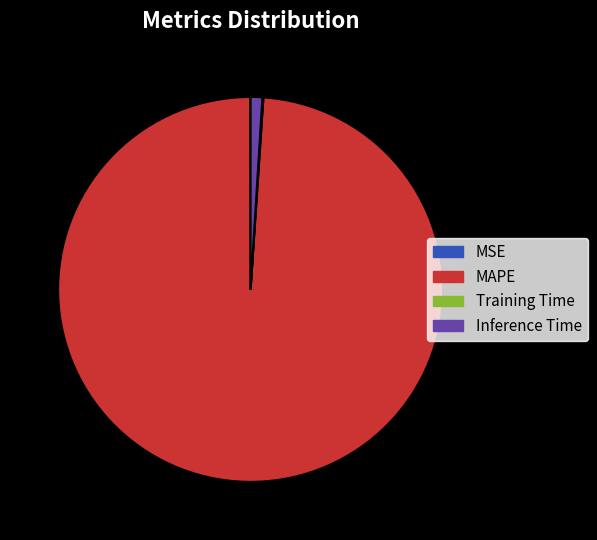

What is the largest slice in the pie chart?

MAPE